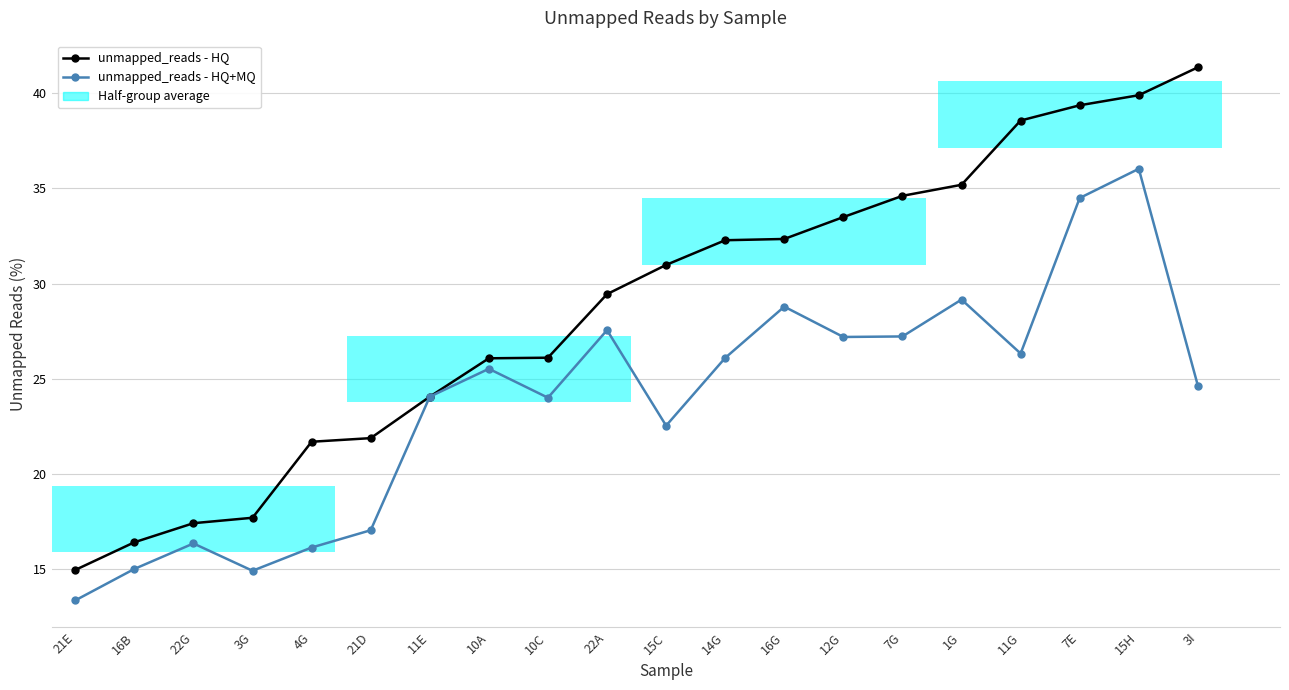

Reading left to right, transcribe all the data shown in this chart.

unmapped_reads - HQ: 21E=15.0	16B=16.4	22G=17.4	3G=17.7	4G=21.7	21D=21.9	11E=24.1	10A=26.1	10C=26.1	22A=29.4	15C=31.0	14G=32.3	16G=32.3	12G=33.5	7G=34.6	1G=35.2	11G=38.5	7E=39.3	15H=39.9	3I=41.3
unmapped_reads - HQ+MQ: 21E=13.4	16B=15.0	22G=16.4	3G=14.9	4G=16.1	21D=17.1	11E=24.1	10A=25.5	10C=24.0	22A=27.6	15C=22.5	14G=26.1	16G=28.8	12G=27.2	7G=27.2	1G=29.2	11G=26.3	7E=34.5	15H=36.0	3I=24.6